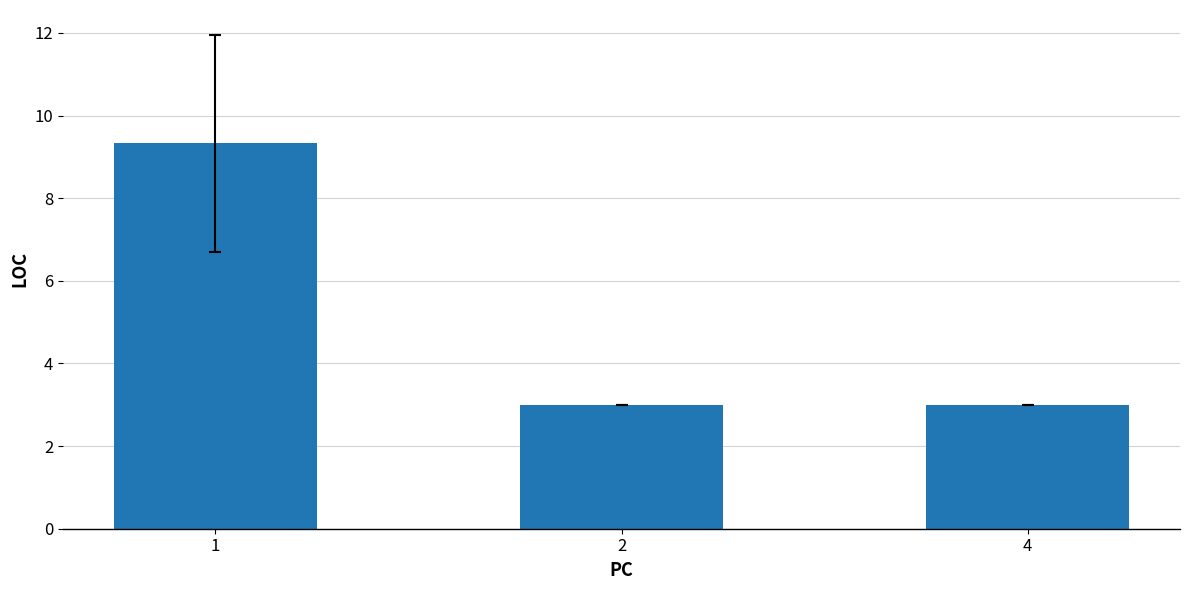

How many categories are shown in the chart?

3